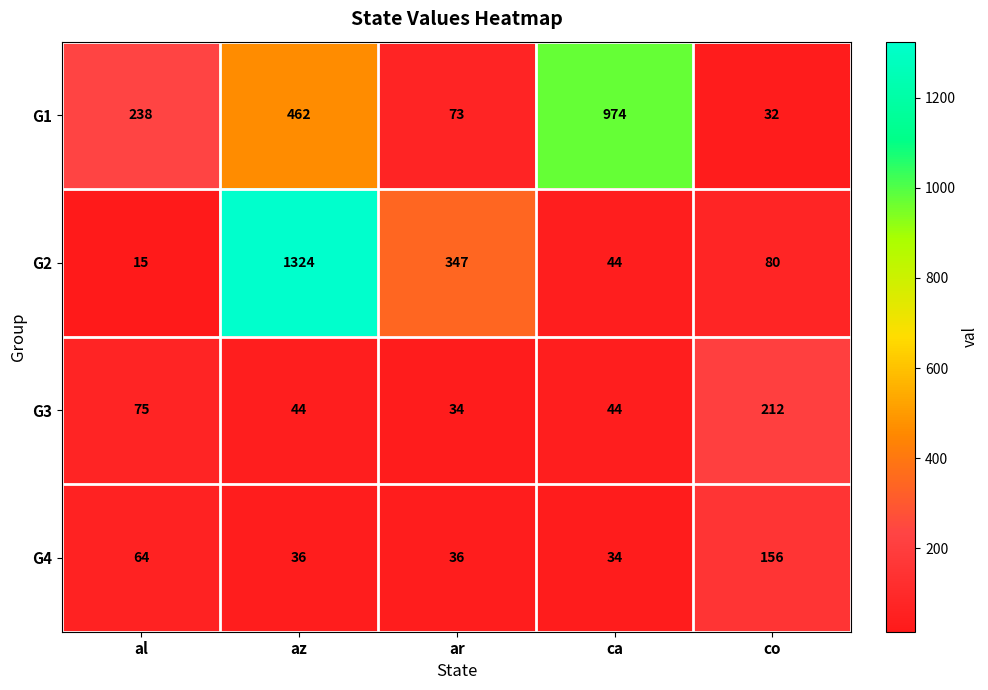

Reading right to left, extract all data points from this chart.

G1: 32	974	73	462	238
G2: 80	44	347	1324	15
G3: 212	44	34	44	75
G4: 156	34	36	36	64